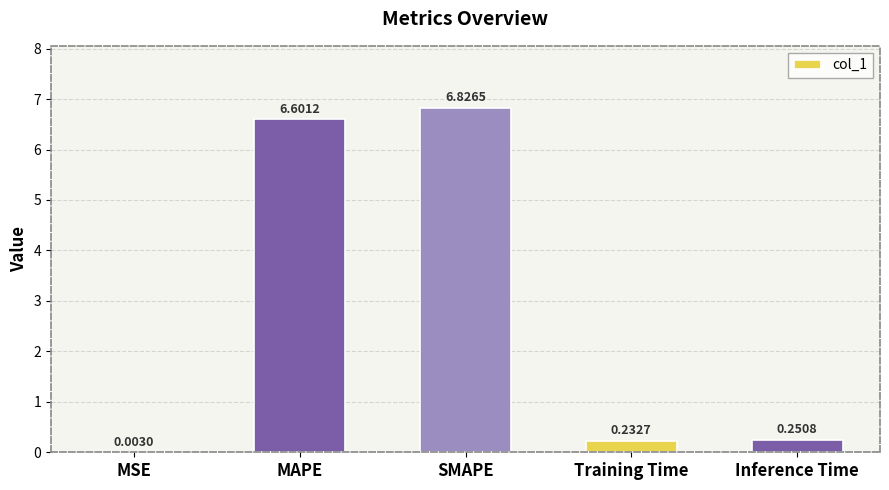

What is the average value?

2.8